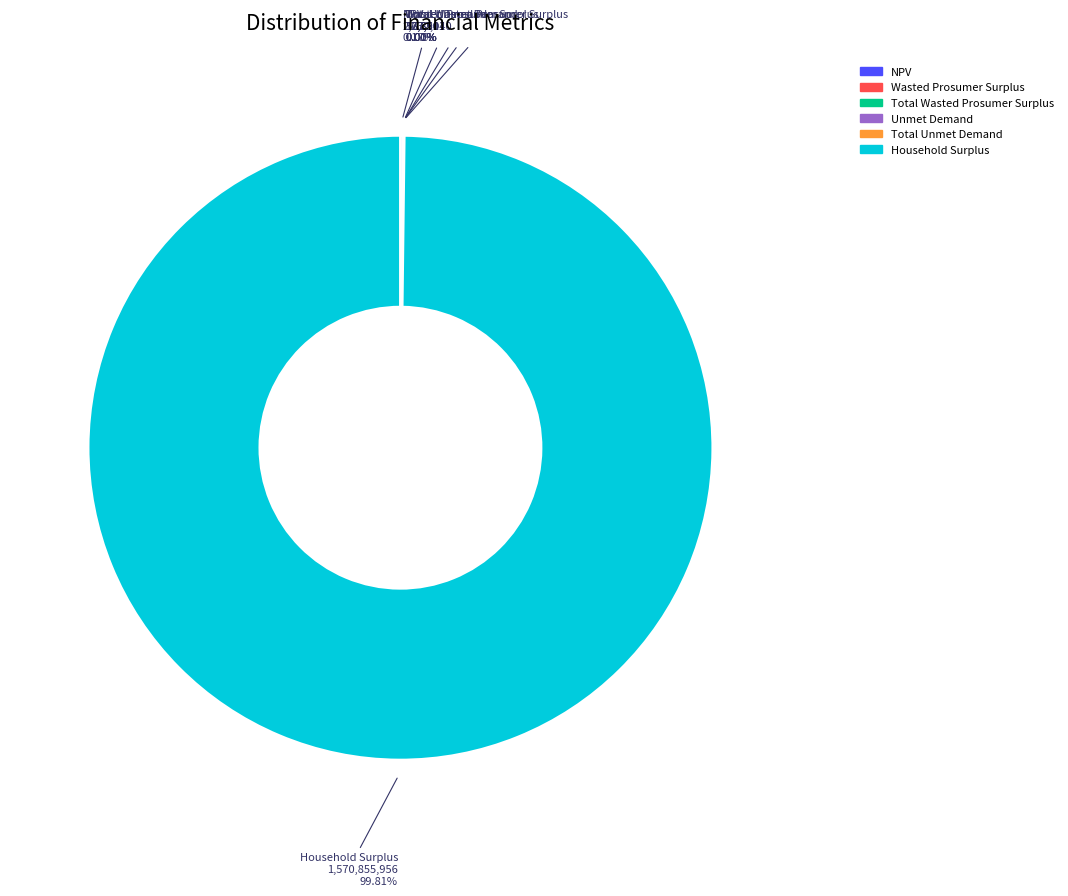

Which slice is the largest?

Household Surplus